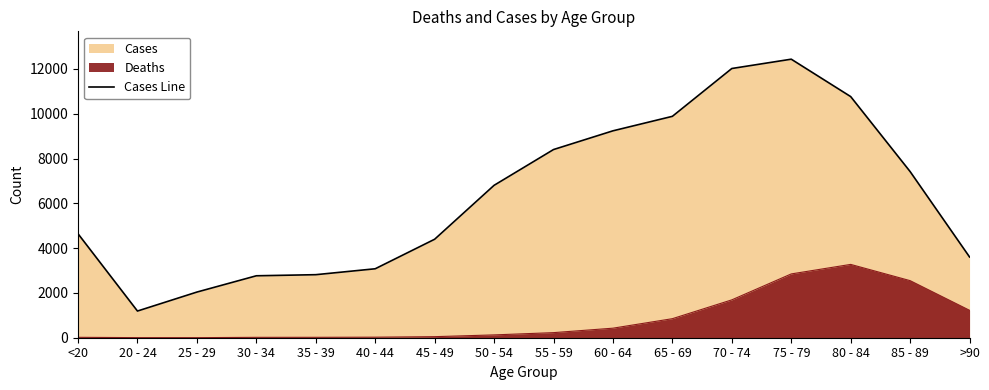

How many points are higher than both their immediate neighbors (excluding endpoints)?

1